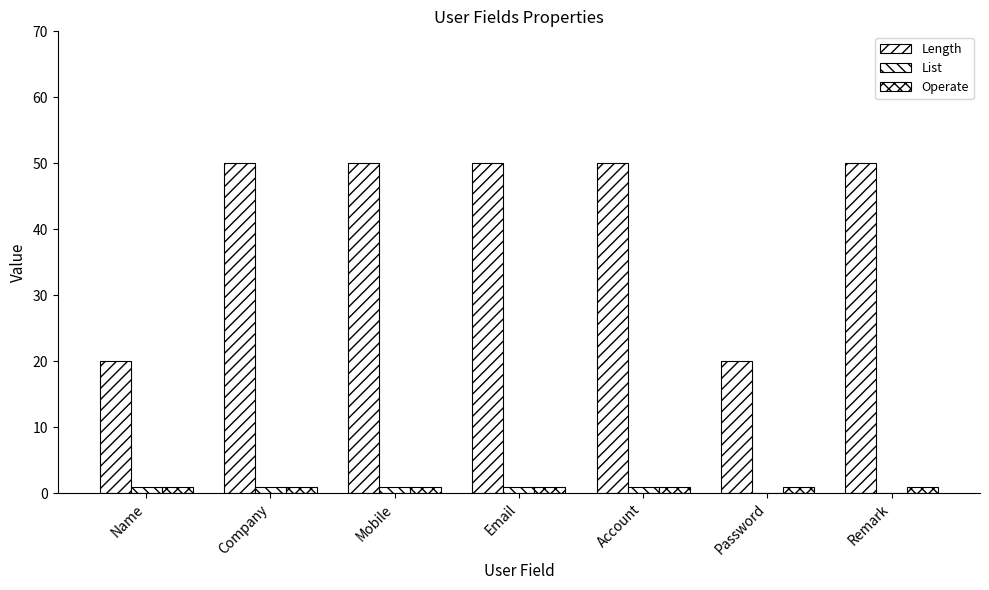

Which has a higher value, Company or Remark?

Company